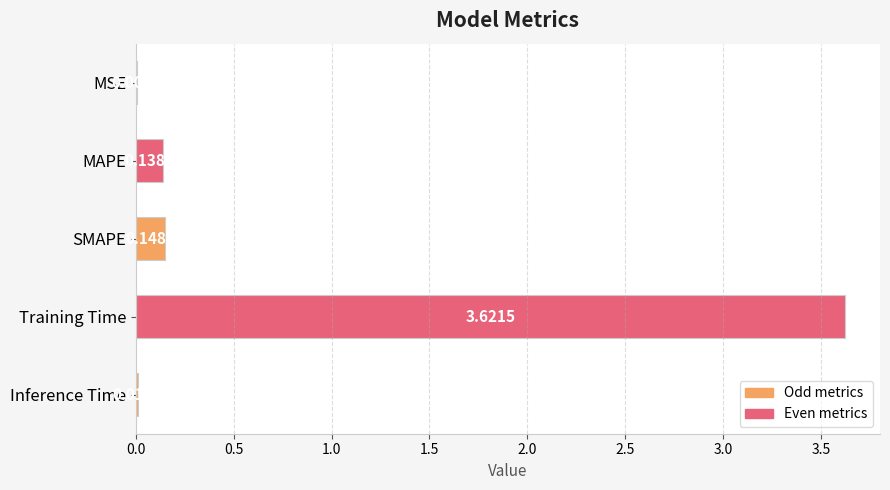

Are the bars horizontal?

Yes